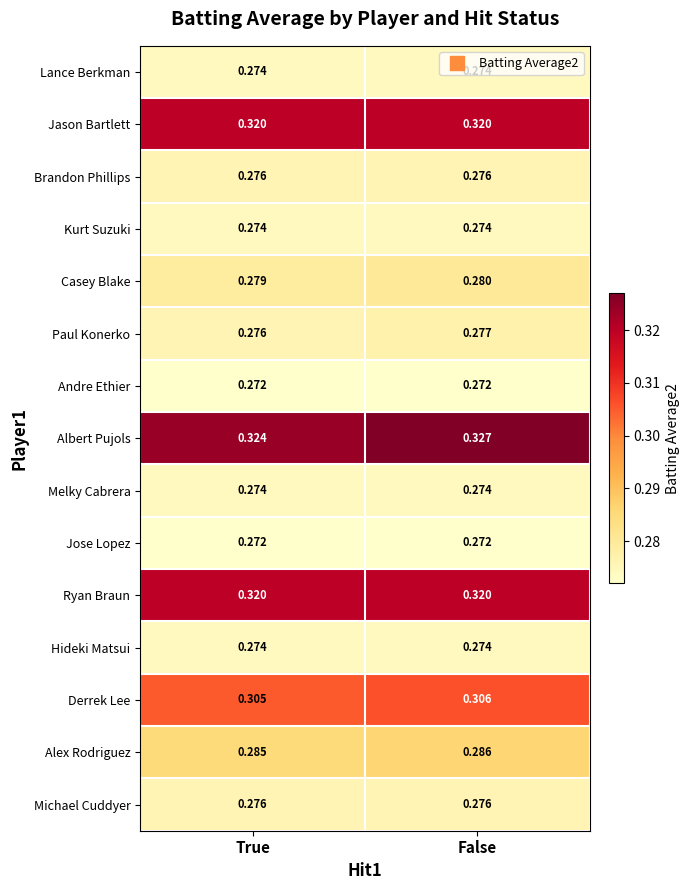

Which series has the largest total across all categories?

Albert Pujols